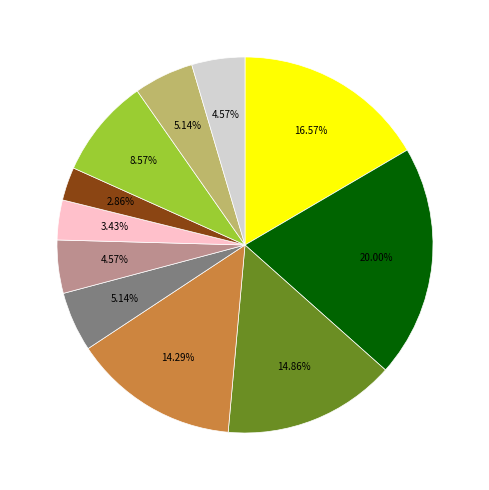

Is there any slice that represents more than half of the pie?

No